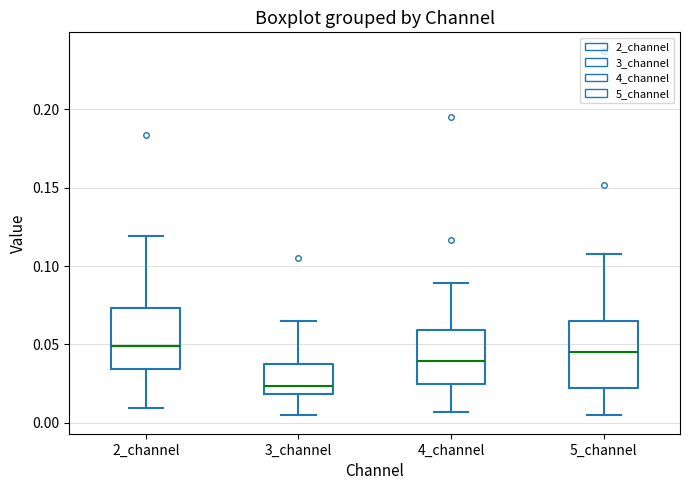

Reading left to right, read every box against the y-axis: the position of its median line, the range the box covers, and the ends of its whiskers. The values are not printed on the chart, so give them approximately, as read against the axis.

2_channel: median 0.050, box 0.035 to 0.075, whiskers 0.010 to 0.120
3_channel: median 0.025, box 0.020 to 0.040, whiskers 0.005 to 0.065
4_channel: median 0.040, box 0.025 to 0.060, whiskers 0.005 to 0.090
5_channel: median 0.045, box 0.020 to 0.065, whiskers 0.005 to 0.110